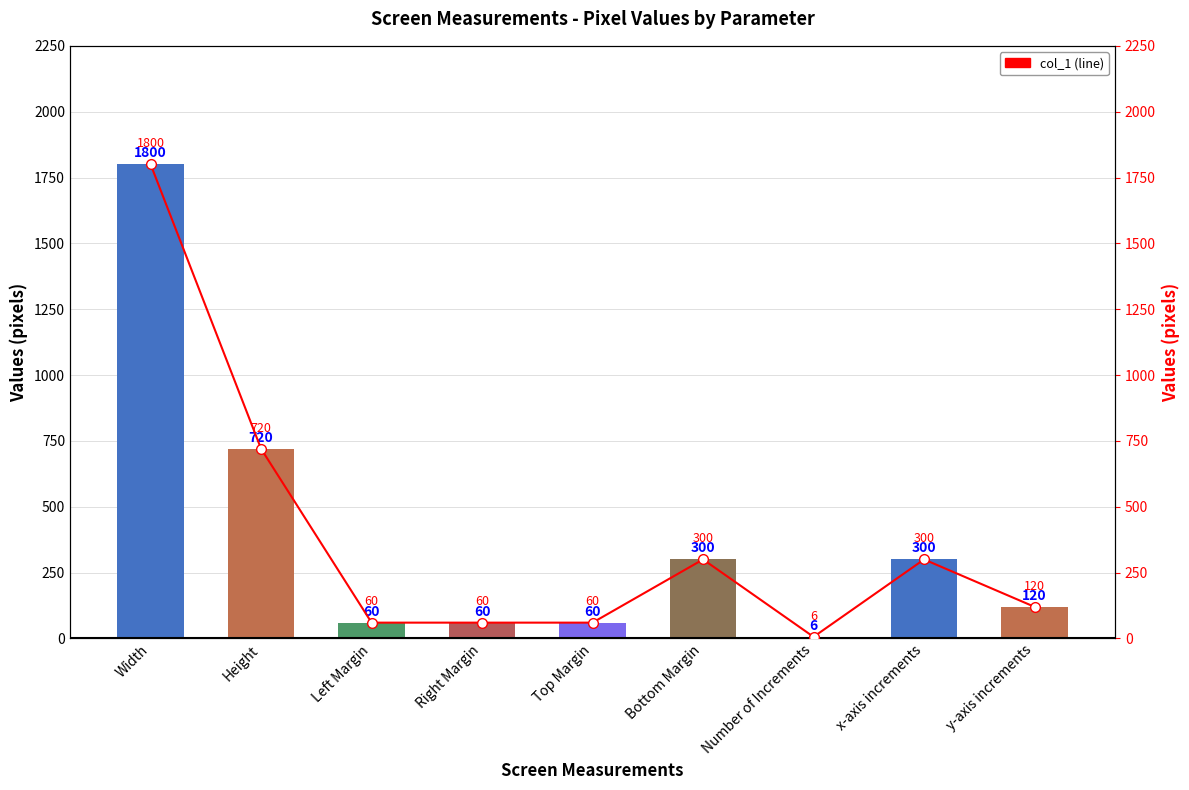

What is the label of the 1st bar from the left?

Width